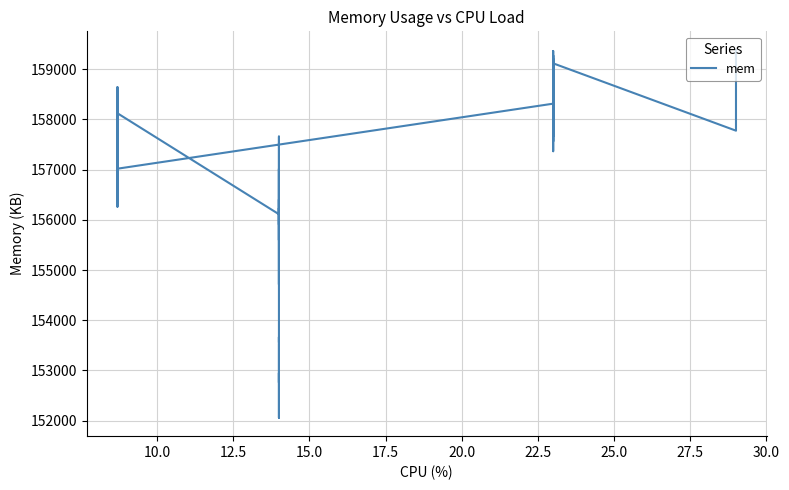

How many values are below 157018?

20